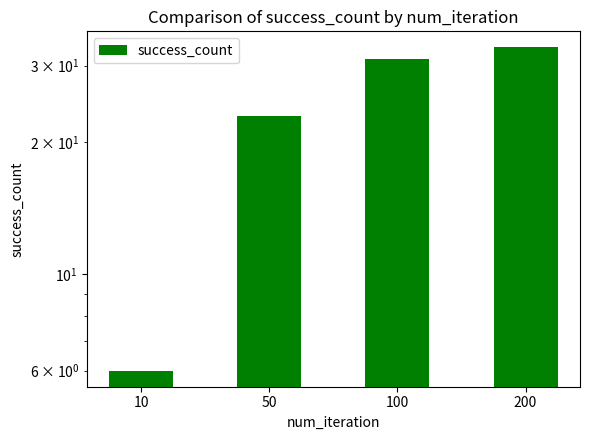

Are the bars grouped side by side (vs. stacked)?

No